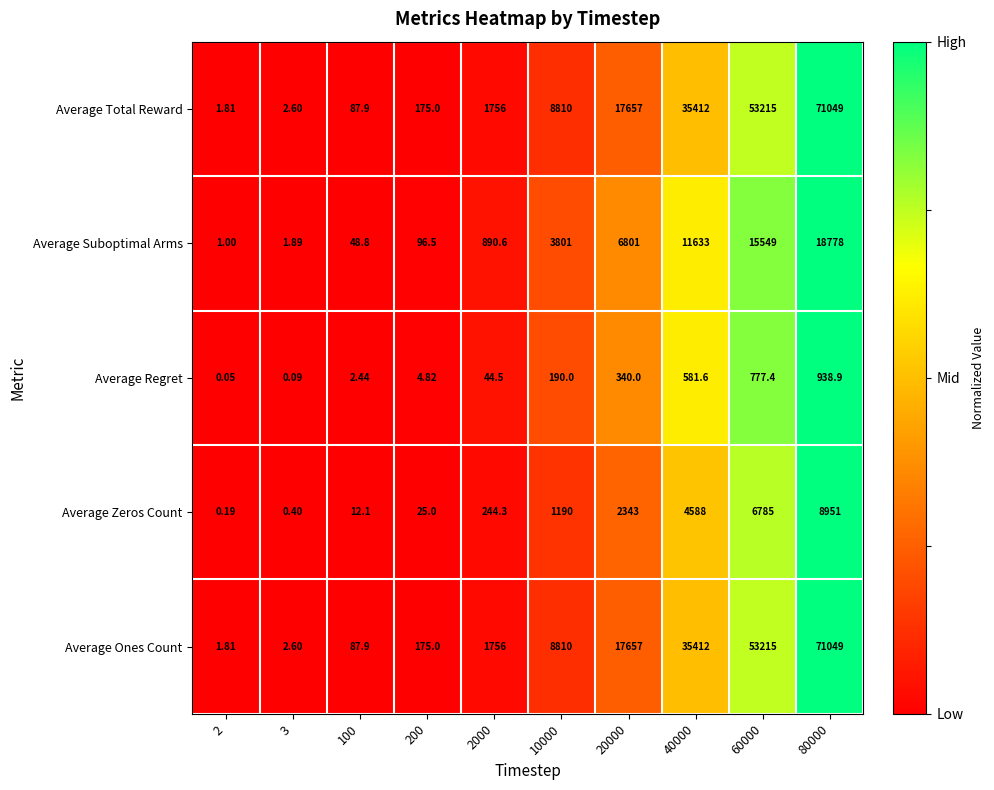

Reading right to left, transcribe all the data shown in this chart.

Average Total Reward: 80000=71049.0	60000=53215.0	40000=35412.0	20000=17657.0	10000=8810.0	2000=1756.0	200=175.0	100=87.9	3=2.6	2=1.8
Average Suboptimal Arms: 80000=18778.0	60000=15549.0	40000=11633.0	20000=6801.0	10000=3801.0	2000=890.6	200=96.5	100=48.8	3=1.9	2=1.0
Average Regret: 80000=938.9	60000=777.4	40000=581.6	20000=340.0	10000=190.0	2000=44.5	200=4.8	100=2.4	3=0.1	2=0.1
Average Zeros Count: 80000=8951.0	60000=6785.0	40000=4588.0	20000=2343.0	10000=1190.0	2000=244.3	200=25.0	100=12.1	3=0.4	2=0.2
Average Ones Count: 80000=71049.0	60000=53215.0	40000=35412.0	20000=17657.0	10000=8810.0	2000=1756.0	200=175.0	100=87.9	3=2.6	2=1.8